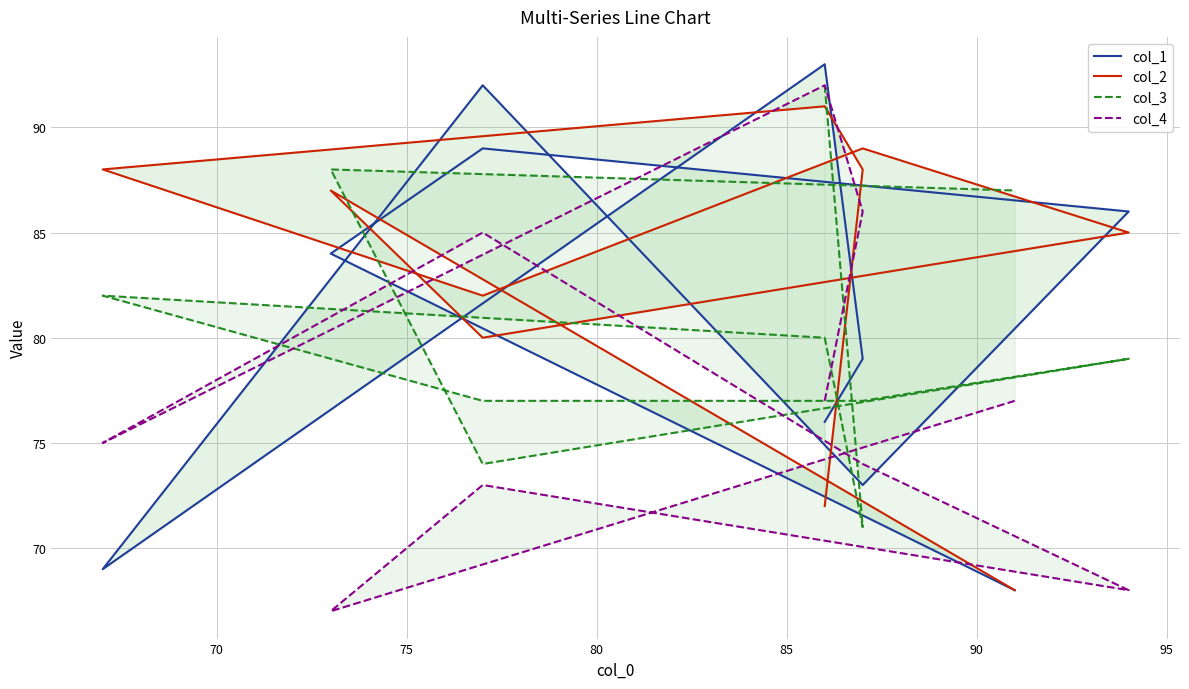

What are all the series names shown in the legend?

col_1, col_2, col_3, col_4